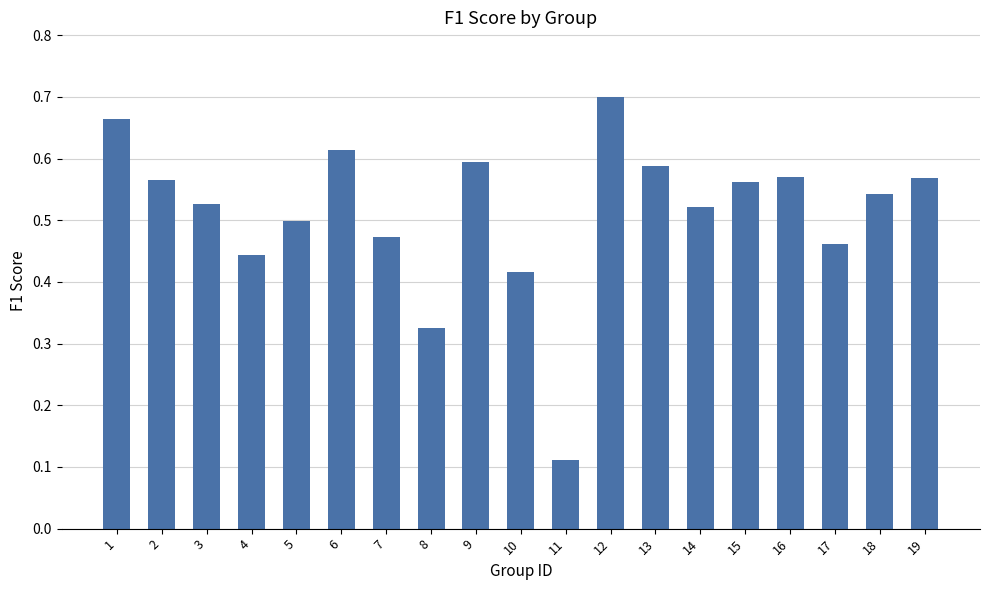

Which has a higher value, 17 or 15?

15